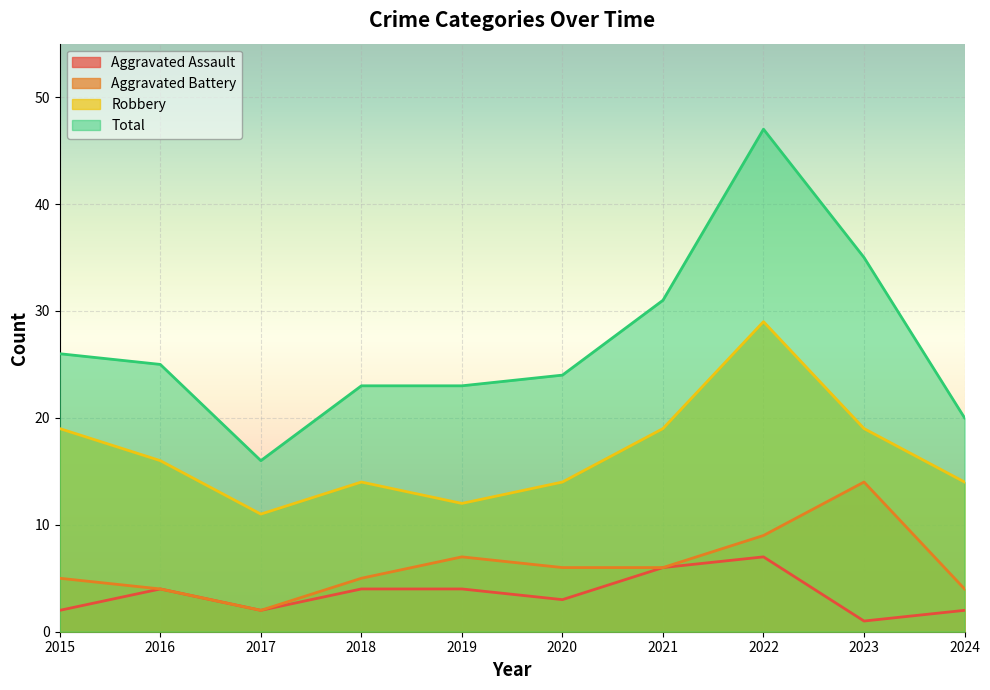

True or false: Robbery has more than 2 points higher than both neighbors.

False